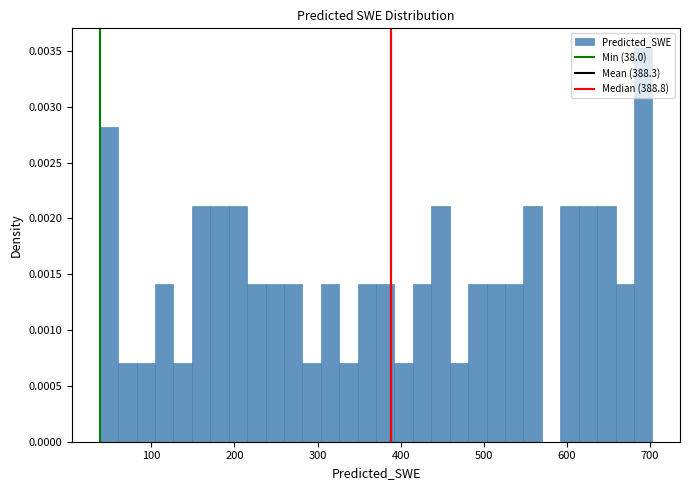

Read against the x-axis, roughly where is the centre of the tallest bar?

690